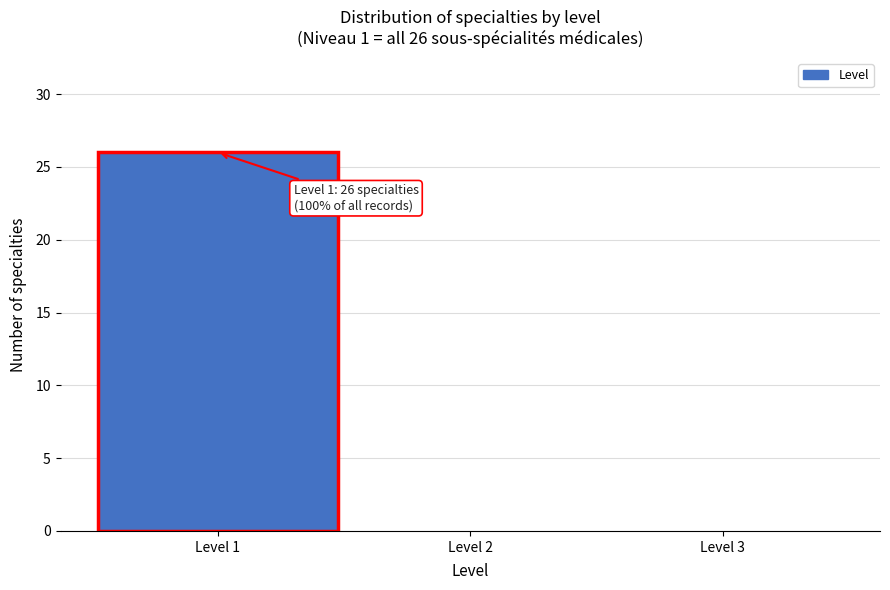

Which range on the x-axis has the tallest bar?

0.5 to 1.5